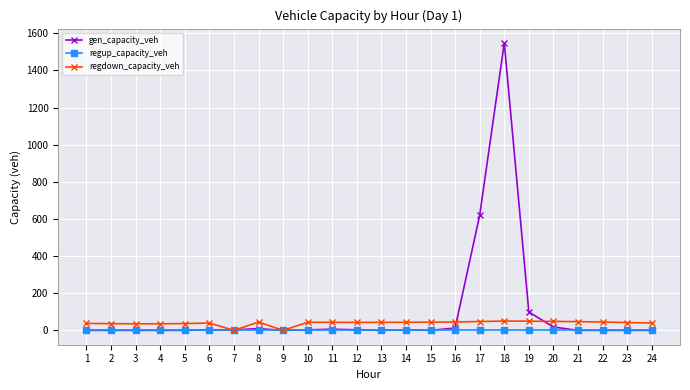

At which category is the sum across all series the highest?

18